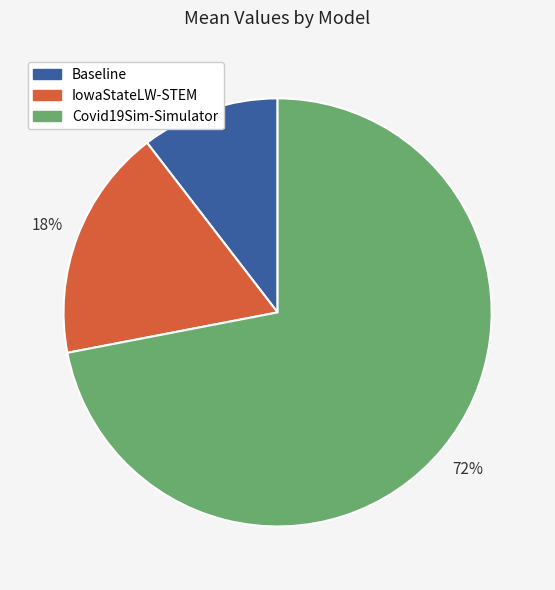

Between Baseline and IowaStateLW-STEM, which is larger?

IowaStateLW-STEM